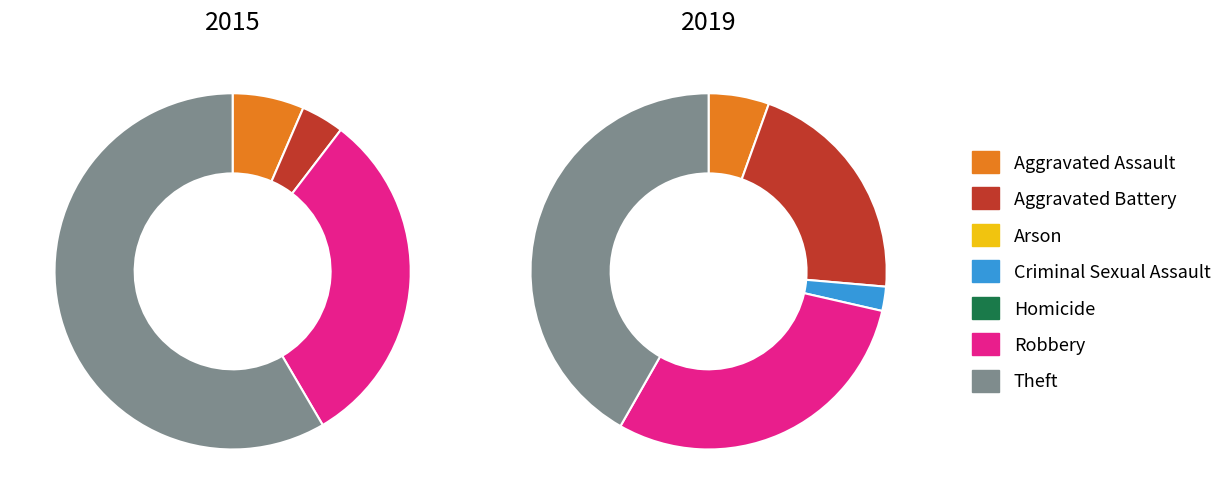

Is 2 the majority of the pie?

No